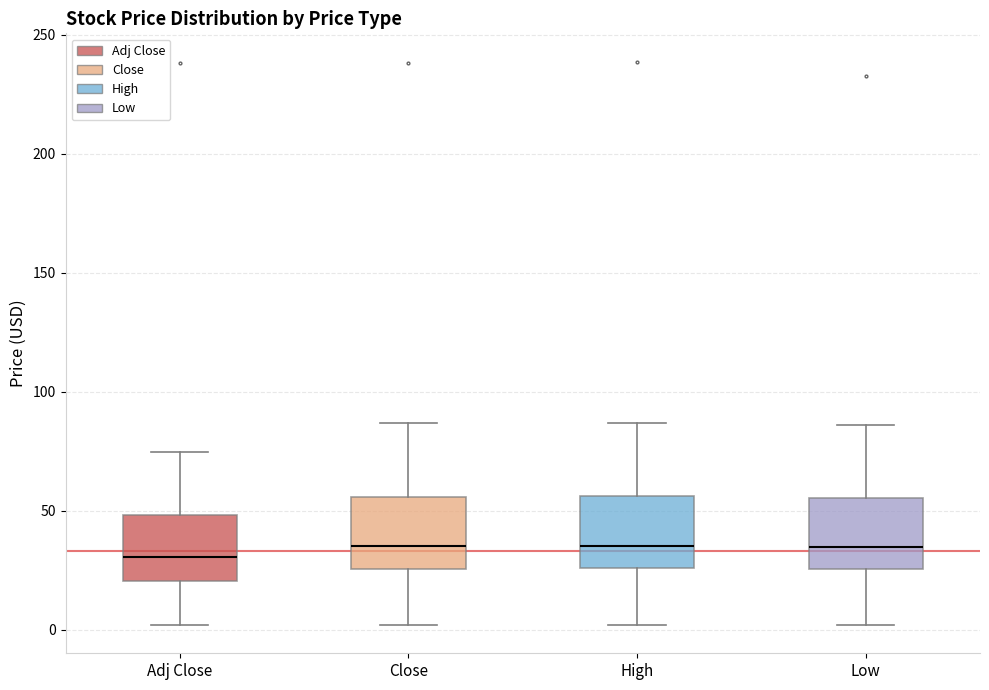

Where is the upper edge of the box for Adj Close on the y-axis? The values are not printed on the chart, so give them approximately, as read against the axis.

50